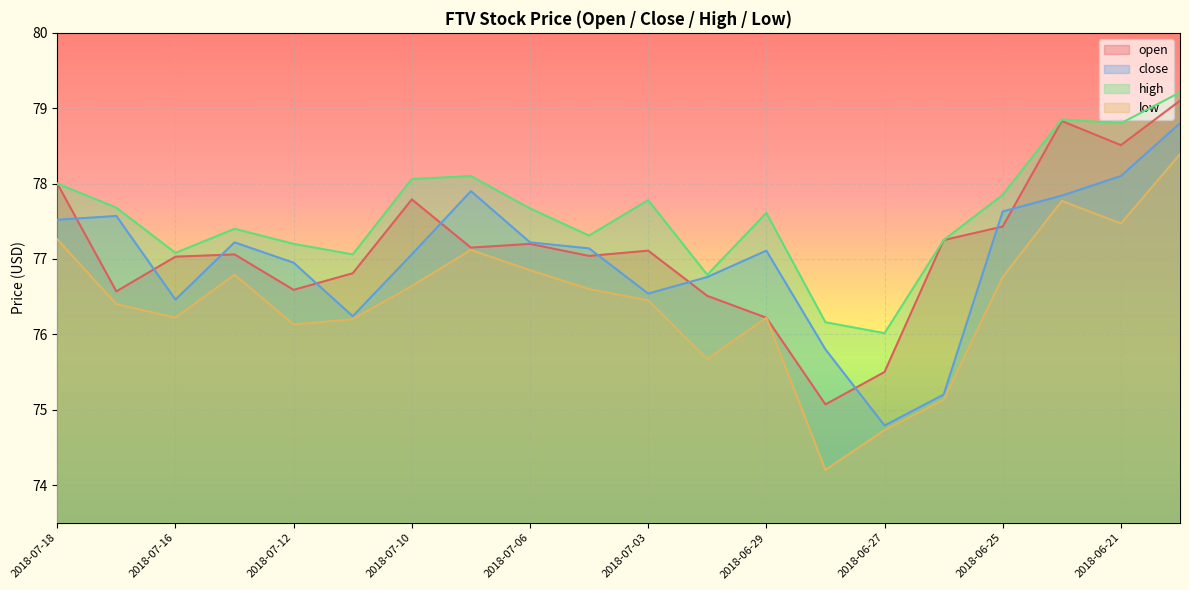

What is the label of the 13th point from the left?

2018-06-29